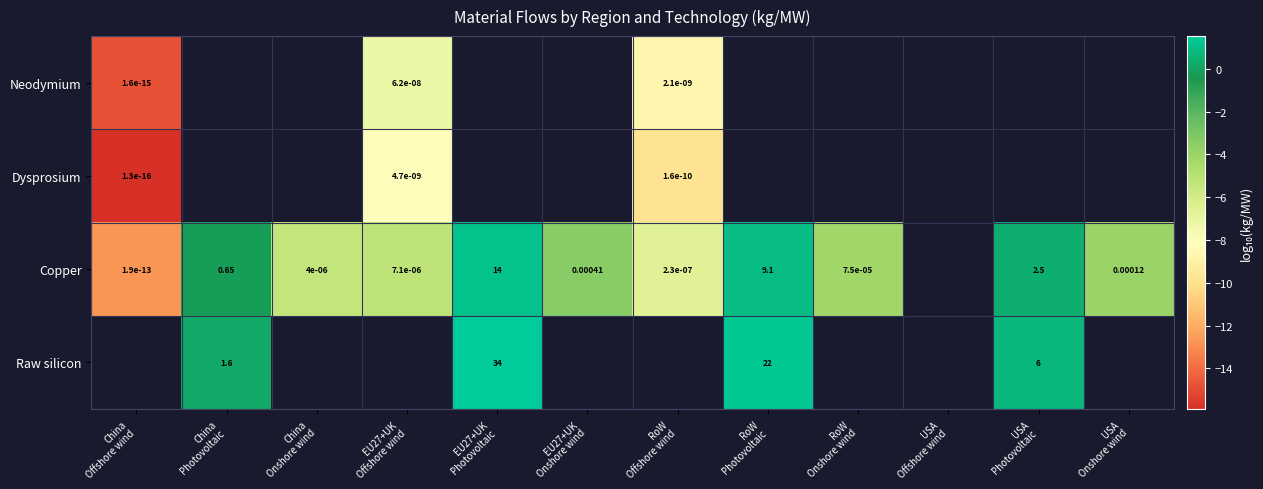

What is the difference between the highest and lowest values at RoW
Offshore wind?

3.2